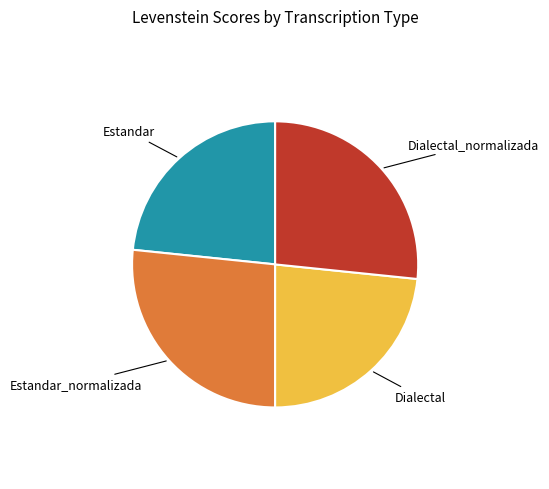

Approximately how many times larger is the value at Estandar_normalizada compared to Dialectal?

1.1